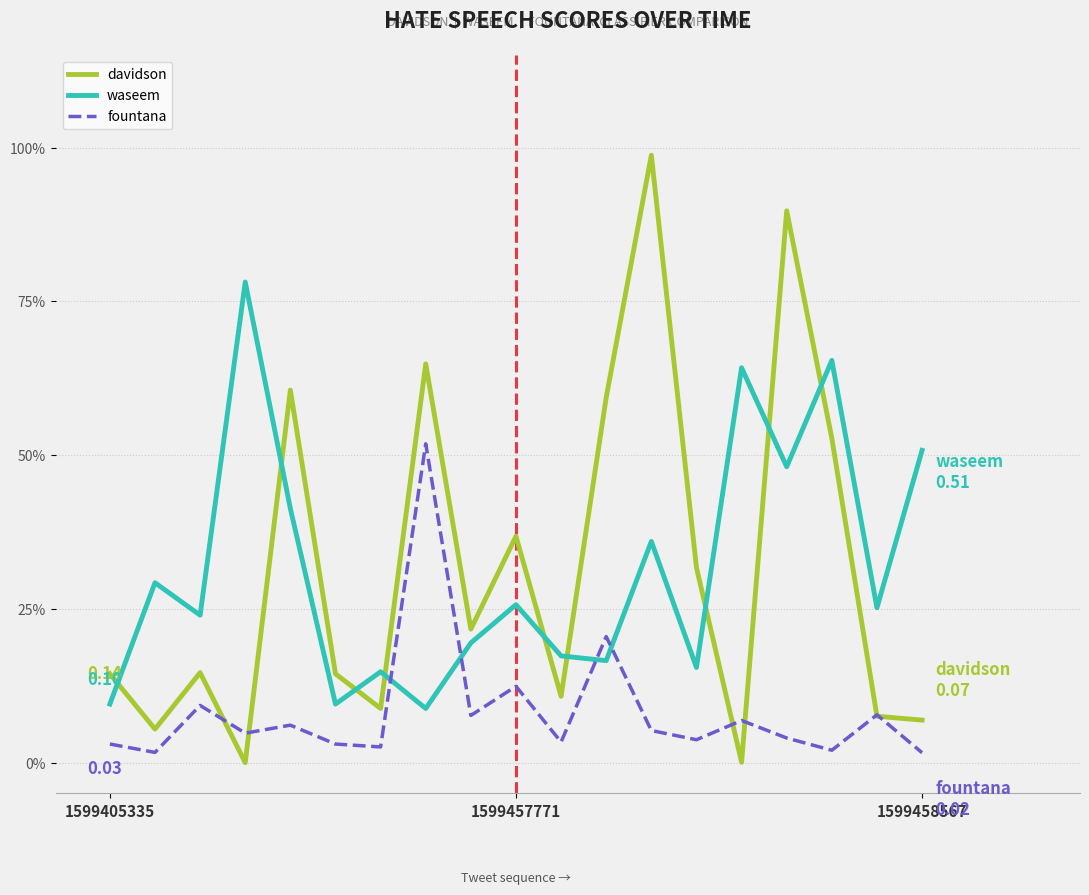

Does the chart display data point markers on the line(s)?

No